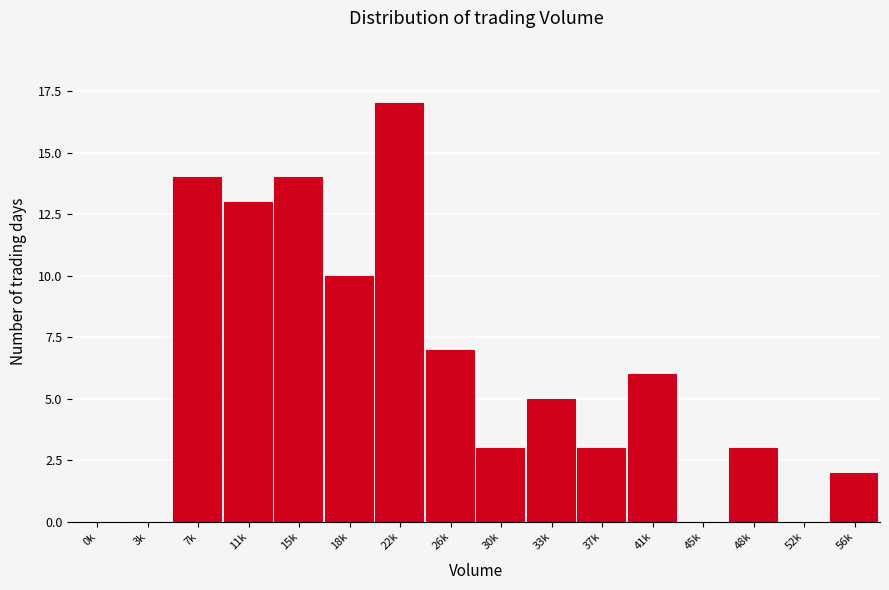

Reading left to right, extract all data points from this chart.

0k=0	3k=0	7k=14	11k=13	15k=14	18k=10	22k=17	26k=7	30k=3	33k=5	37k=3	41k=6	45k=0	48k=3	52k=0	56k=2